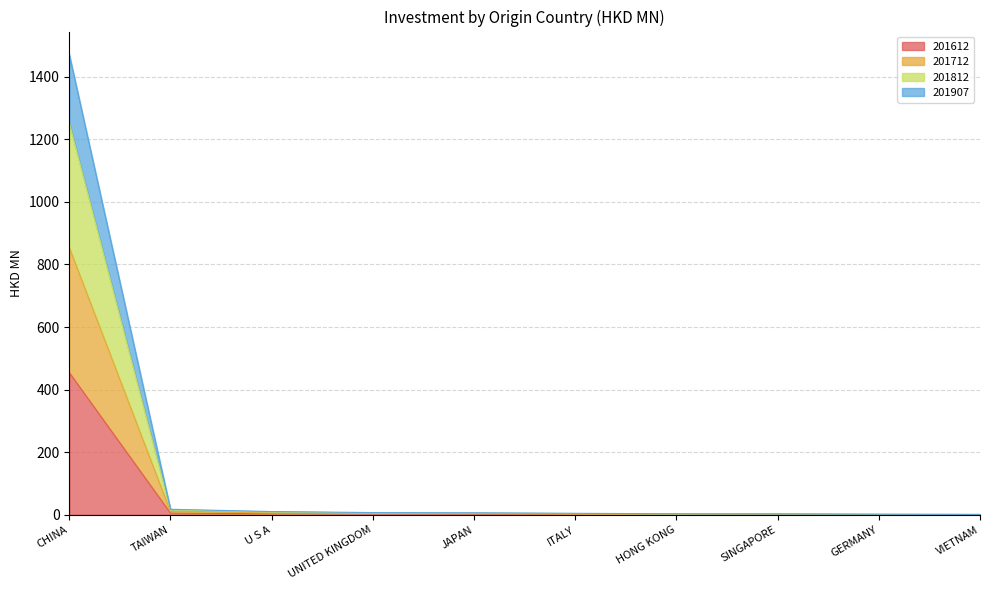

Is the value of 201907 at U S A greater than the value of 201612 at HONG KONG?

Yes